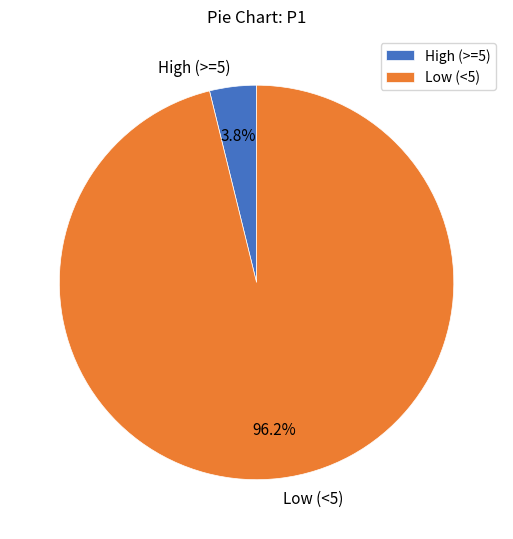

Rank the categories by value from highest to lowest.

Low (<5), High (>=5)